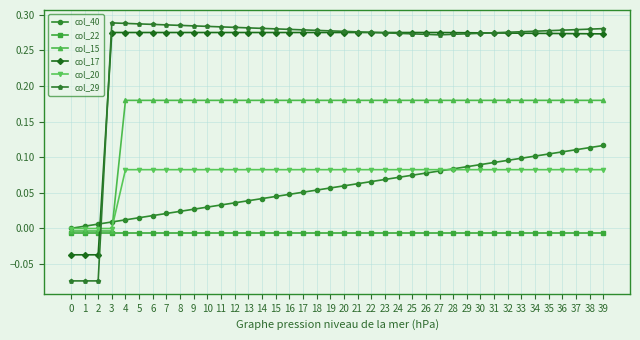

Is the value of col_20 at 4 greater than the value of col_17 at 20?

No